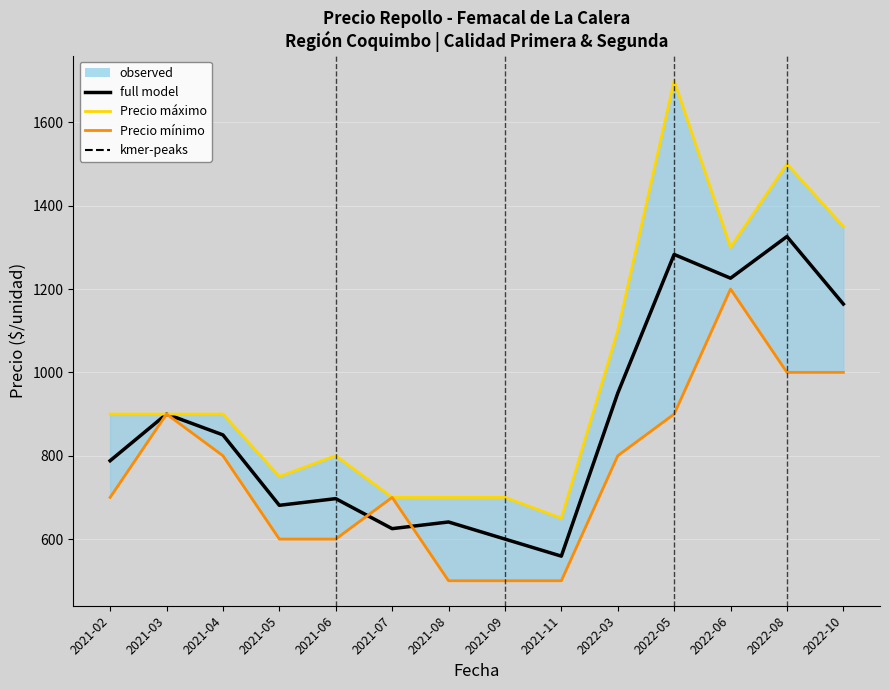

Is it true that Precio máximo equals 349 at 2021-05?

False